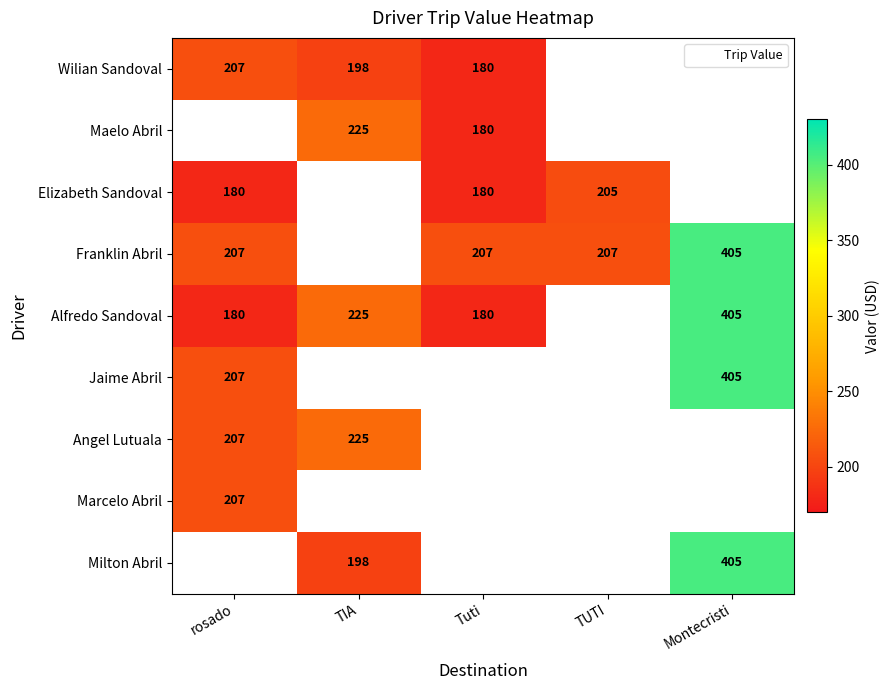

What is the difference between the maximum and minimum values in the Jaime Abril series?

198.0